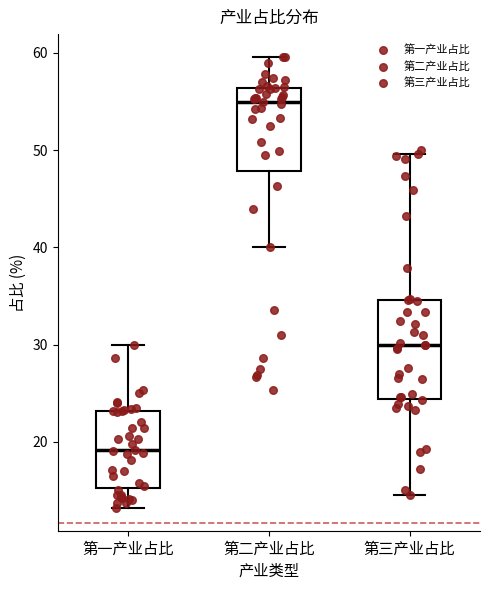

Where is the upper edge of the box for 第三产业占比 on the y-axis? The values are not printed on the chart, so give them approximately, as read against the axis.

35